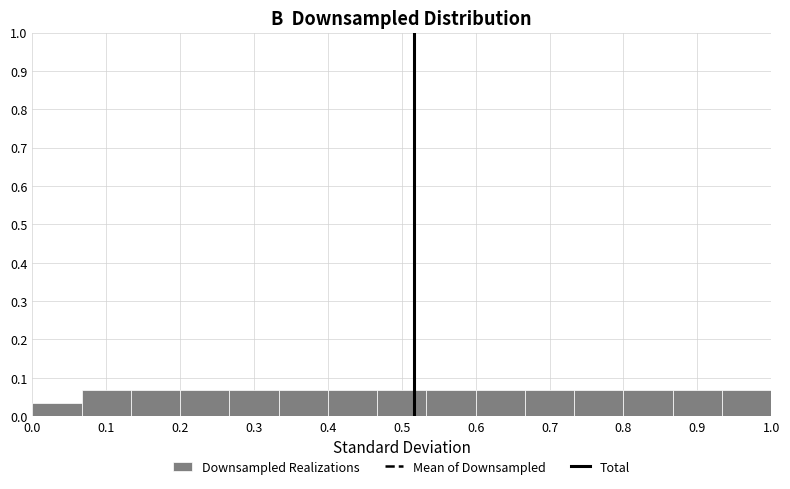

How tall is the bar that spans 0.80 to 0.87 on the x-axis? Neither the bar edges nor the heights are printed on the chart, so give them approximately, as read against the axes.

0.07